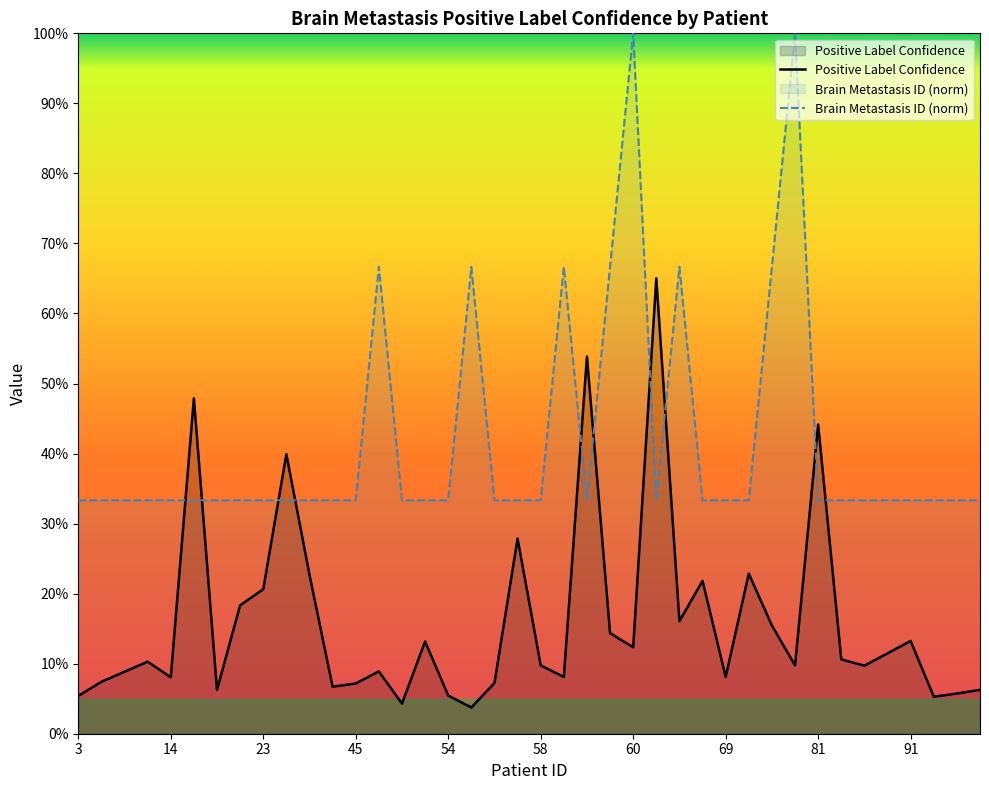

Which has a higher value, 57 or 60?

57